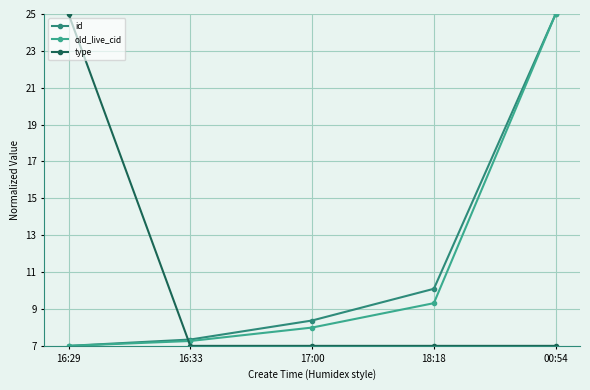

How many series are shown in this chart?

3